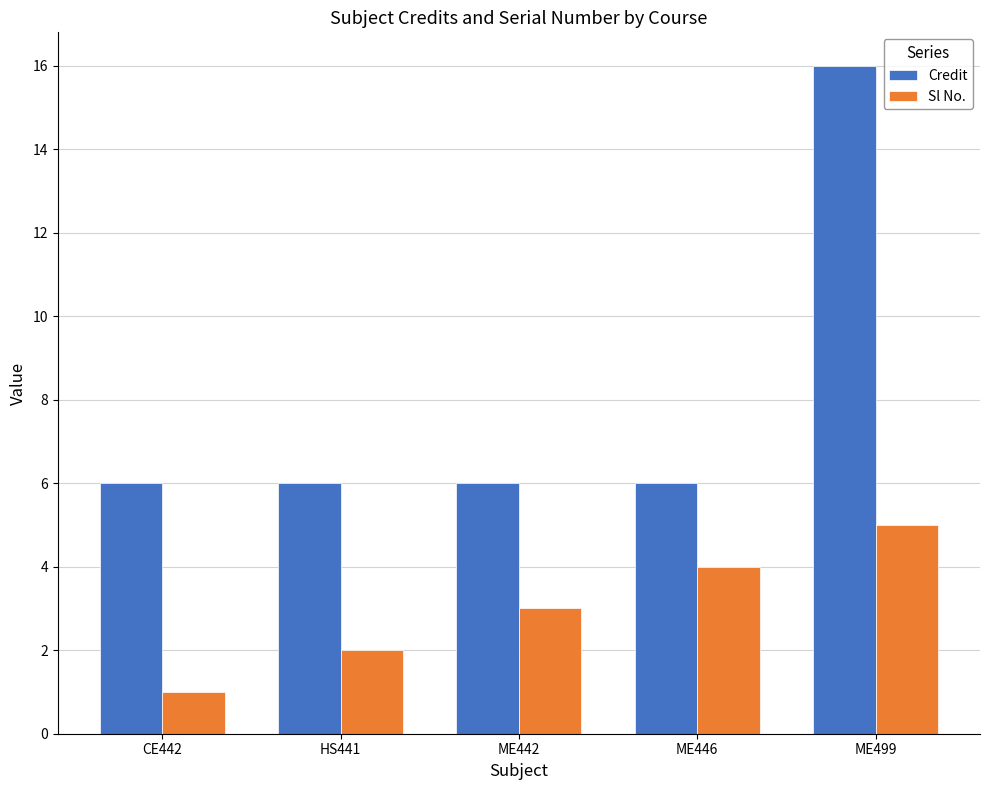

Are the bars grouped side by side (vs. stacked)?

Yes